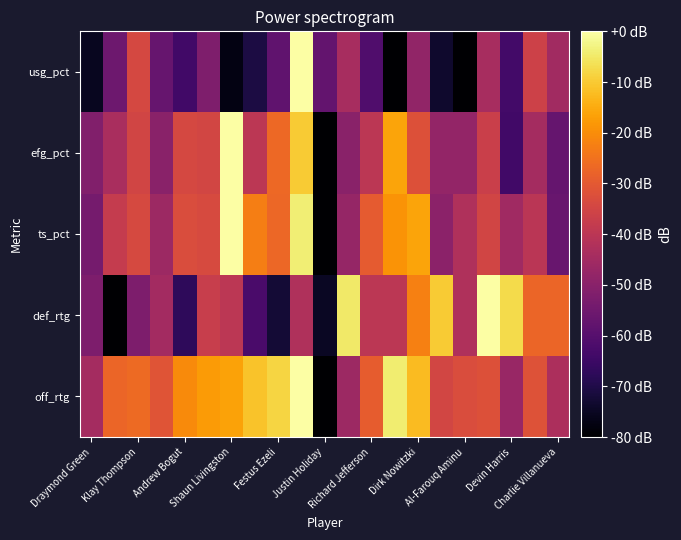

Reading left to right, transcribe all the data shown in this chart.

off_rtg: -44.6	-27.3	-26.3	-31.1	-20.6	-17.7	-16.3	-11.0	-8.1	-0.0	-80.0	-46.0	-29.2	-4.3	-12.5	-35.0	-33.1	-32.1	-46.9	-31.6	-43.1
def_rtg: -52.5	-80.0	-52.5	-45.0	-67.5	-37.5	-40.0	-62.5	-72.5	-42.5	-75.0	-5.0	-40.0	-40.0	-22.5	-10.0	-42.5	-0.0	-7.5	-27.5	-27.5
ts_pct: -53.9	-38.0	-33.8	-45.9	-32.9	-33.6	-0.0	-22.8	-26.9	-4.0	-80.0	-47.5	-29.6	-19.0	-16.0	-49.6	-42.2	-35.2	-45.6	-40.1	-56.4
efg_pct: -51.4	-43.6	-35.3	-50.0	-34.3	-35.0	-0.0	-40.0	-26.6	-10.0	-80.0	-50.0	-40.0	-16.0	-32.0	-48.0	-48.0	-36.6	-64.0	-44.5	-57.1
usg_pct: -75.4	-55.4	-34.2	-56.7	-64.1	-51.9	-77.5	-70.9	-58.0	-0.0	-57.5	-43.8	-61.0	-80.0	-48.4	-73.7	-79.7	-43.8	-63.5	-35.9	-45.1